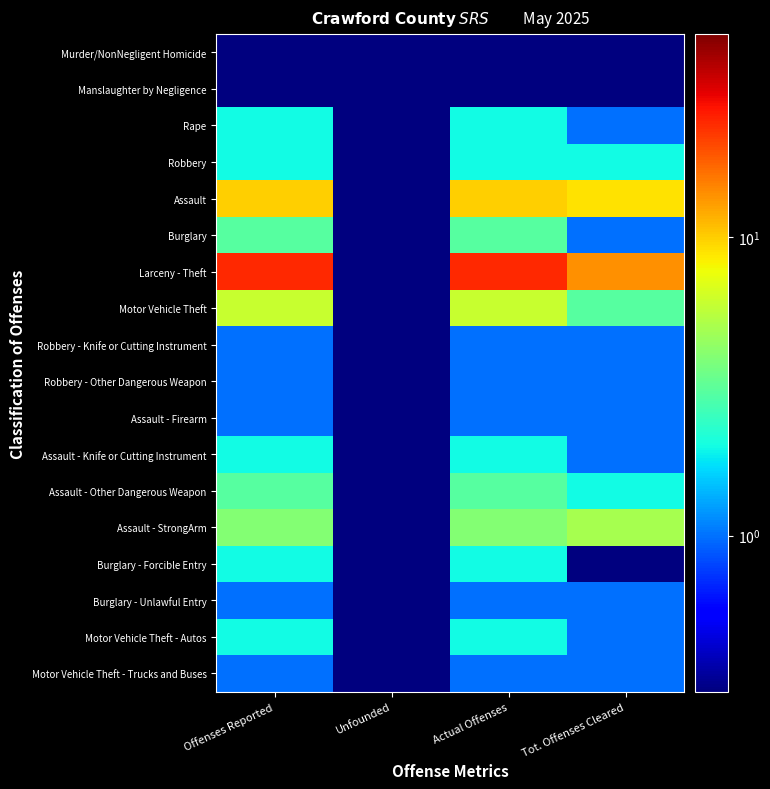

Reading left to right, what are all the values shown in this chart?

Murder/NonNegligent Homicide: Offenses Reported=0.1	Unfounded=0.1	Actual Offenses=0.1	Tot. Offenses Cleared=0.1
Manslaughter by Negligence: Offenses Reported=0.1	Unfounded=0.1	Actual Offenses=0.1	Tot. Offenses Cleared=0.1
Rape: Offenses Reported=2.0	Unfounded=0.1	Actual Offenses=2.0	Tot. Offenses Cleared=1.0
Robbery: Offenses Reported=2.0	Unfounded=0.1	Actual Offenses=2.0	Tot. Offenses Cleared=2.0
Assault: Offenses Reported=10.0	Unfounded=0.1	Actual Offenses=10.0	Tot. Offenses Cleared=9.0
Burglary: Offenses Reported=3.0	Unfounded=0.1	Actual Offenses=3.0	Tot. Offenses Cleared=1.0
Larceny - Theft: Offenses Reported=24.0	Unfounded=0.1	Actual Offenses=24.0	Tot. Offenses Cleared=14.0
Motor Vehicle Theft: Offenses Reported=6.0	Unfounded=0.1	Actual Offenses=6.0	Tot. Offenses Cleared=3.0
Robbery - Knife or Cutting Instrument: Offenses Reported=1.0	Unfounded=0.1	Actual Offenses=1.0	Tot. Offenses Cleared=1.0
Robbery - Other Dangerous Weapon: Offenses Reported=1.0	Unfounded=0.1	Actual Offenses=1.0	Tot. Offenses Cleared=1.0
Assault - Firearm: Offenses Reported=1.0	Unfounded=0.1	Actual Offenses=1.0	Tot. Offenses Cleared=1.0
Assault - Knife or Cutting Instrument: Offenses Reported=2.0	Unfounded=0.1	Actual Offenses=2.0	Tot. Offenses Cleared=1.0
Assault - Other Dangerous Weapon: Offenses Reported=3.0	Unfounded=0.1	Actual Offenses=3.0	Tot. Offenses Cleared=2.0
Assault - StrongArm: Offenses Reported=4.0	Unfounded=0.1	Actual Offenses=4.0	Tot. Offenses Cleared=5.0
Burglary - Forcible Entry: Offenses Reported=2.0	Unfounded=0.1	Actual Offenses=2.0	Tot. Offenses Cleared=0.1
Burglary - Unlawful Entry: Offenses Reported=1.0	Unfounded=0.1	Actual Offenses=1.0	Tot. Offenses Cleared=1.0
Motor Vehicle Theft - Autos: Offenses Reported=2.0	Unfounded=0.1	Actual Offenses=2.0	Tot. Offenses Cleared=1.0
Motor Vehicle Theft - Trucks and Buses: Offenses Reported=1.0	Unfounded=0.1	Actual Offenses=1.0	Tot. Offenses Cleared=1.0